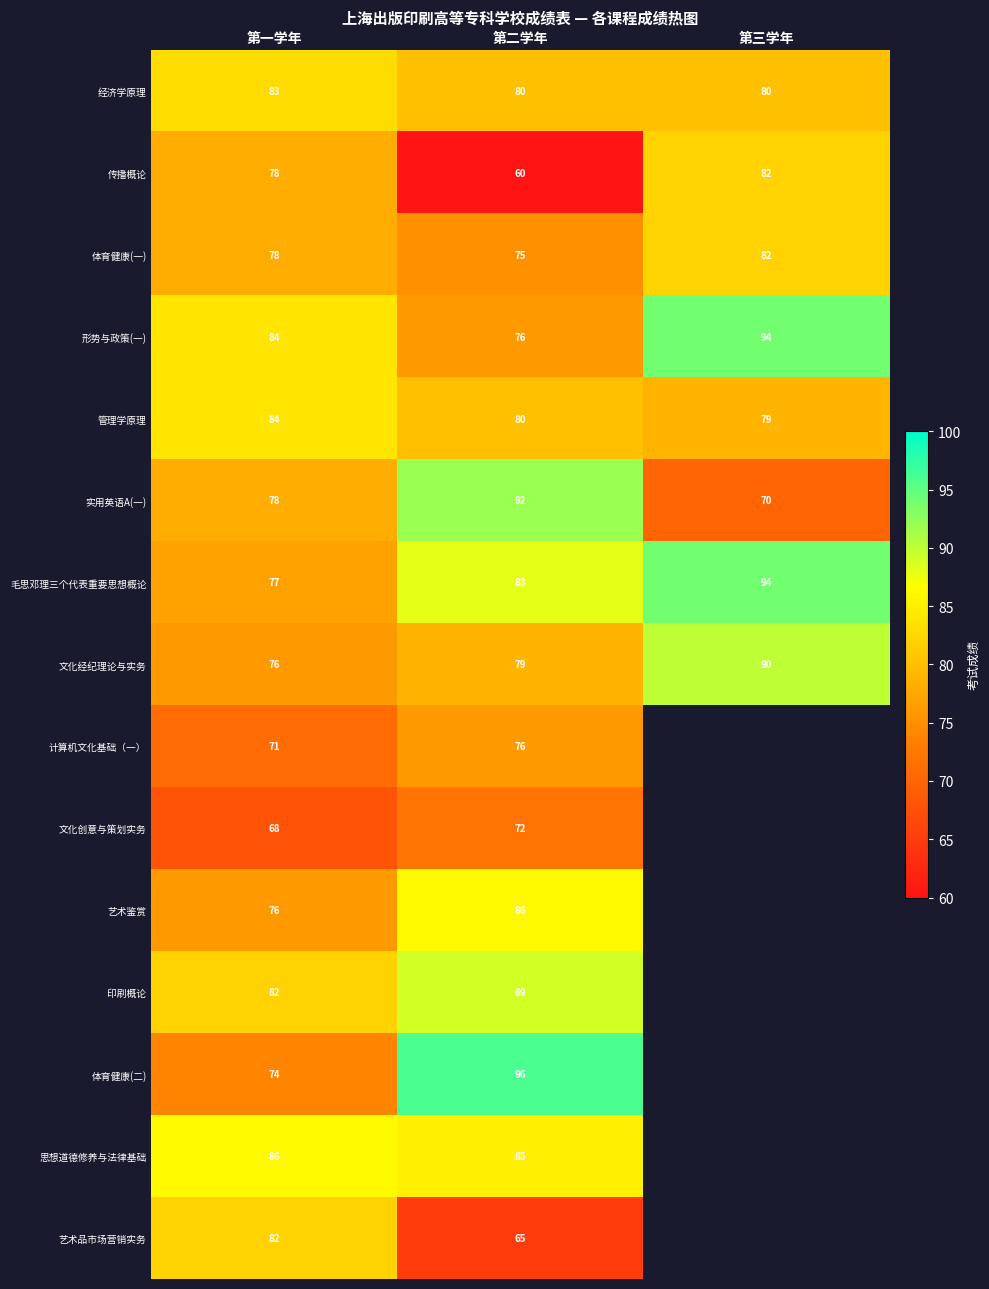

At which category is the sum across all series the highest?

第二学年